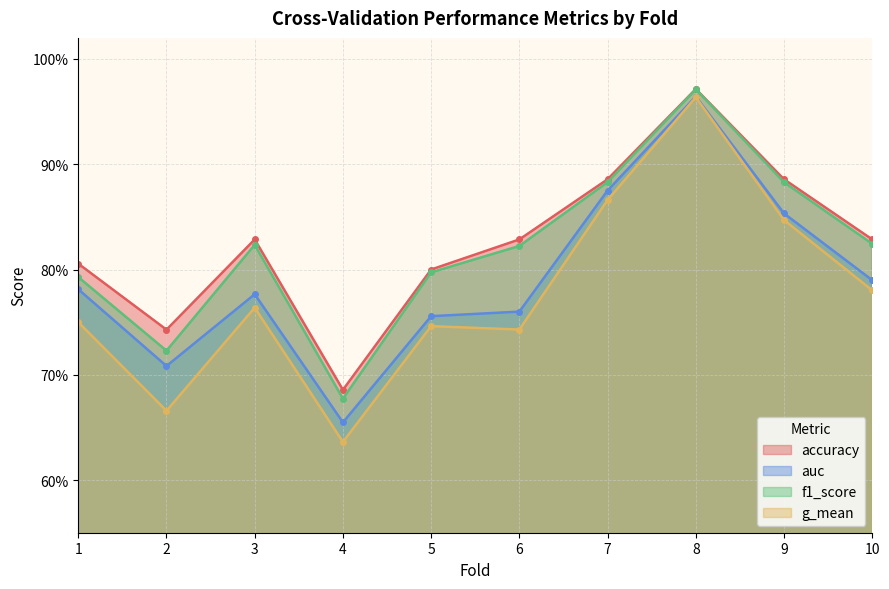

True or false: accuracy and f1_score intersect in this chart.

False